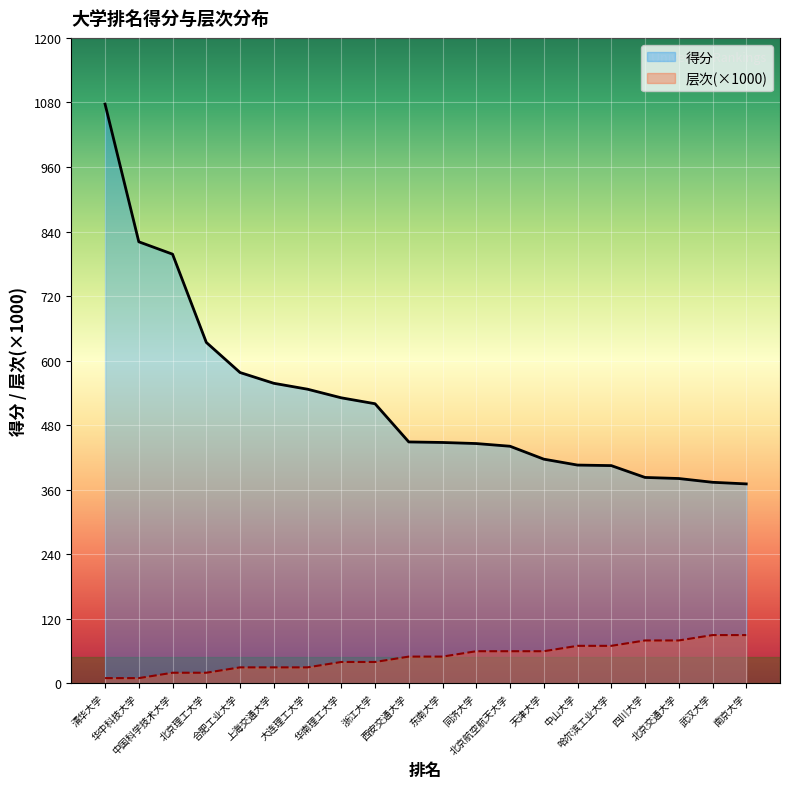

True or false: 得分 and 层次 cross at least once.

False